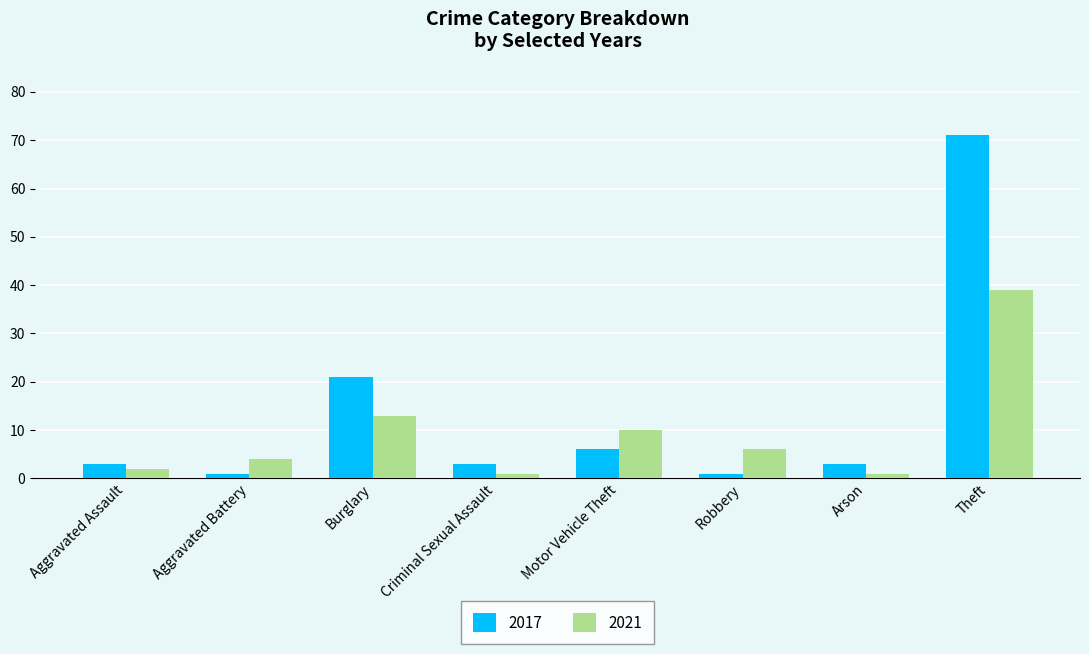

The 2021 series shows 4 at Aggravated Battery. True or false?

True